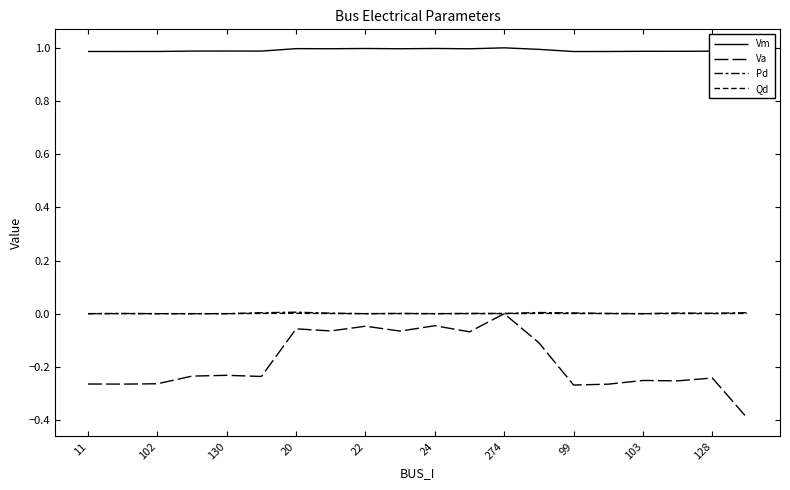

What is the lowest value of the Va series?

-0.4